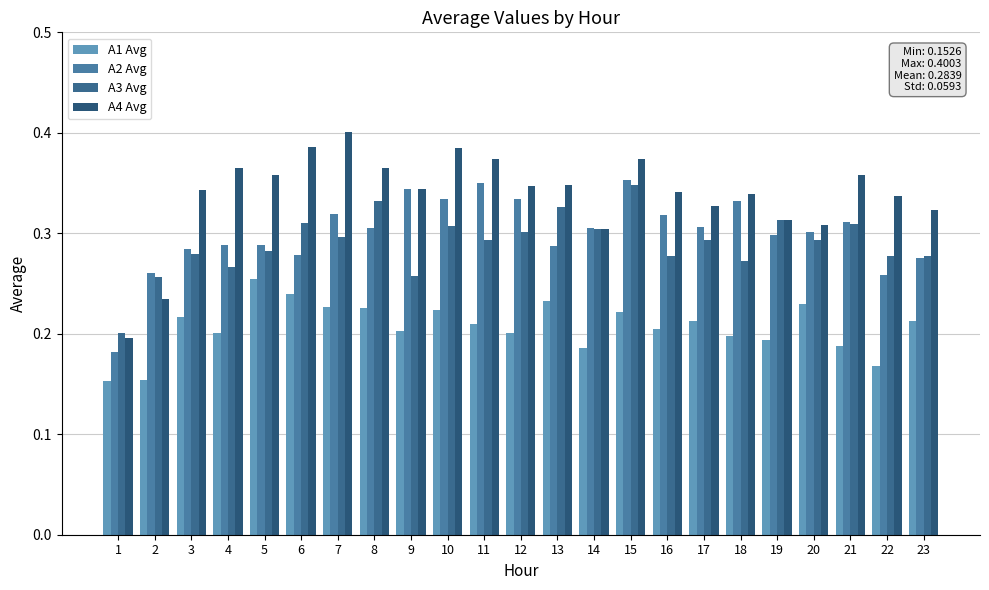

What is the maximum value for A1 Avg?

0.3